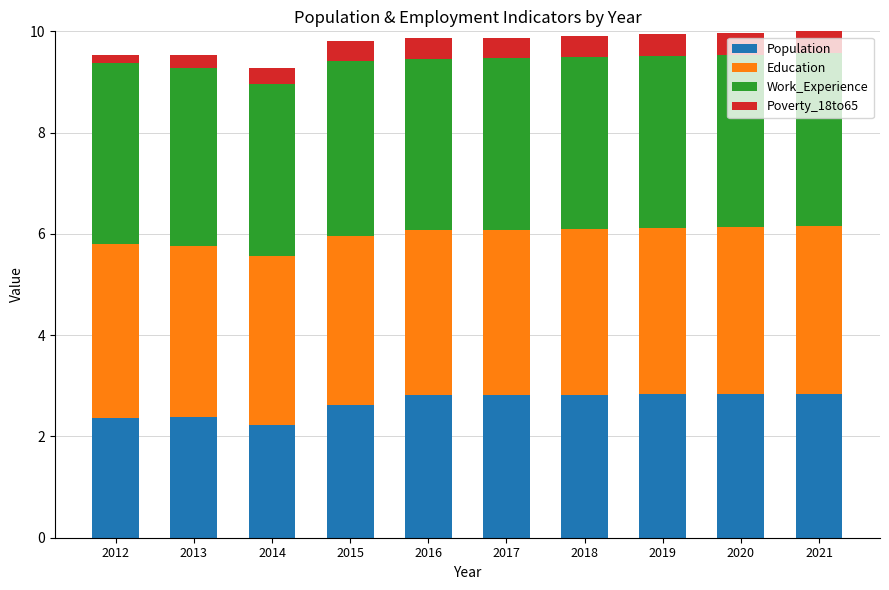

What is the sum of the Population values at 2021 and 2019?

5.7